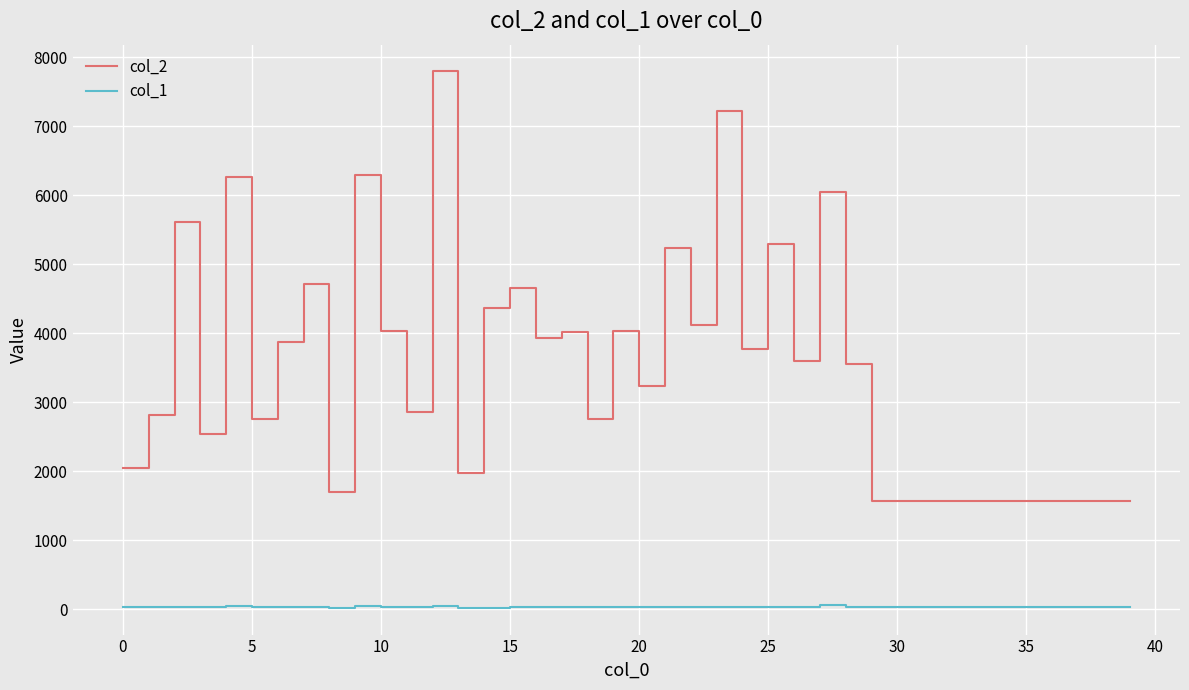

List the series in order of their peak value, highest first.

col_2, col_1